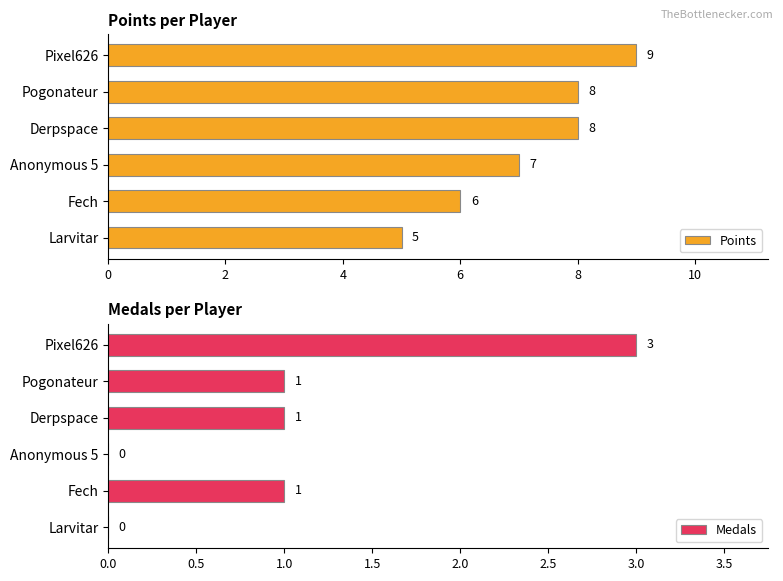

Is it true that Points equals 6 at Fech?

True